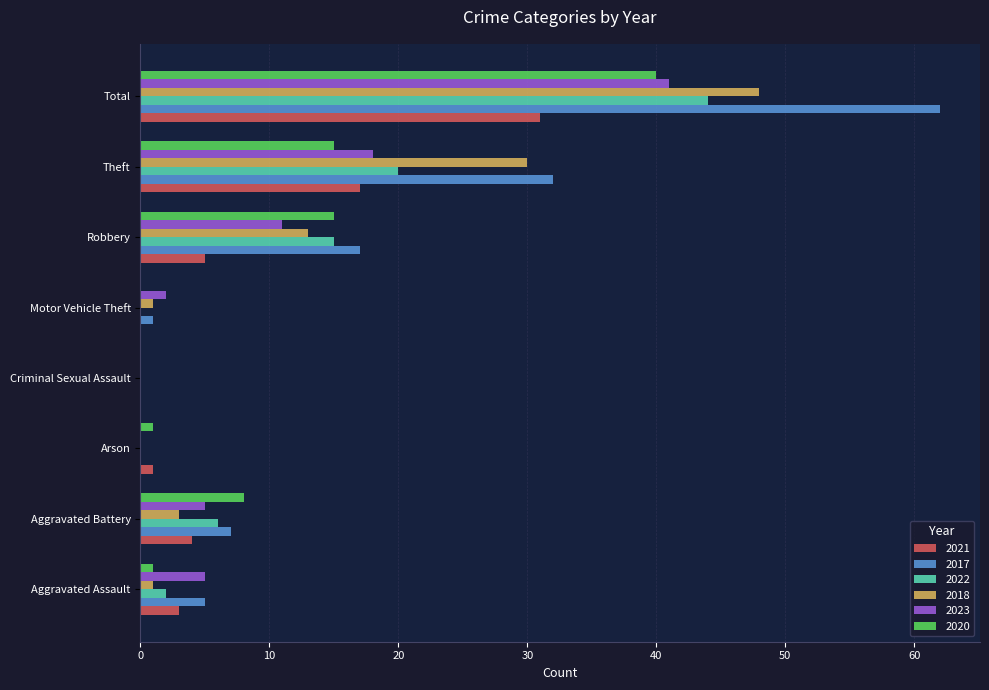

What is the spread (max minus min) of values at Robbery?

12